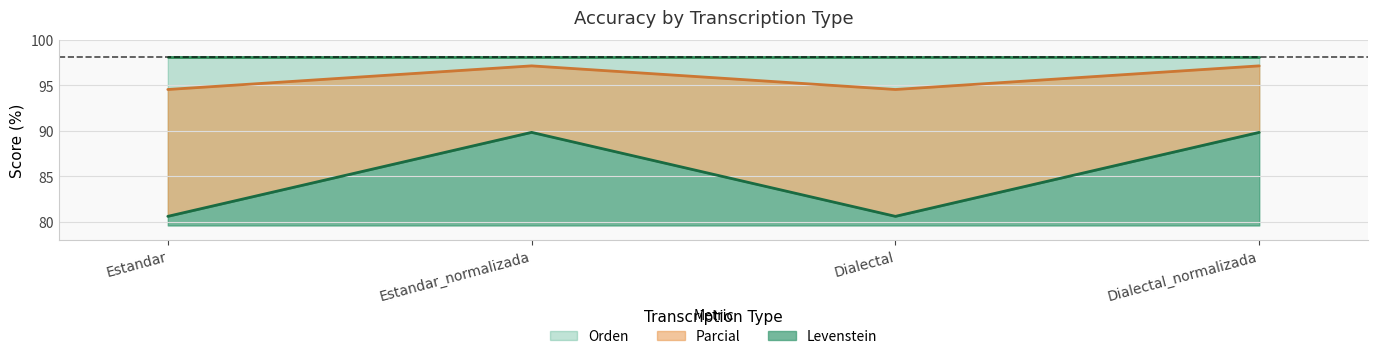

At which label does Orden first exceed 89?

Estandar_normalizada